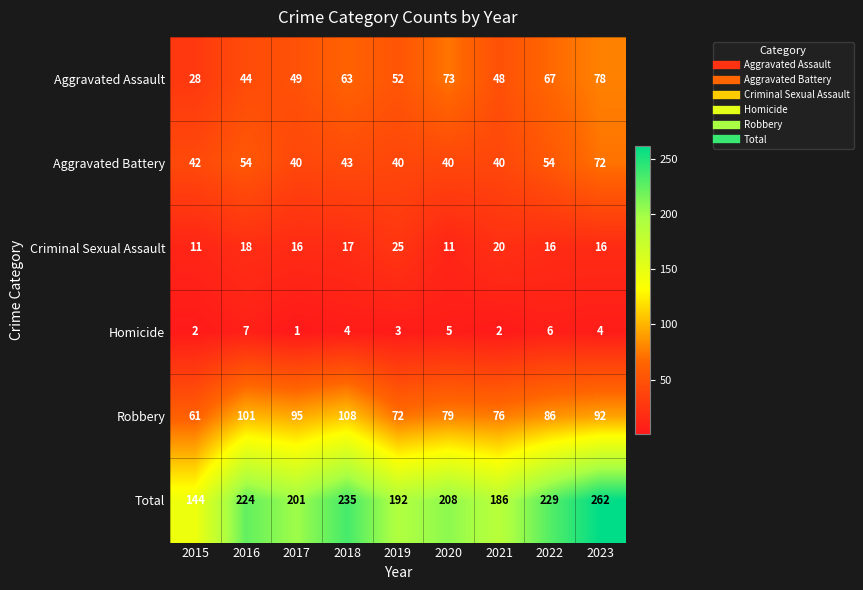

Where does the Total series first go above 208?

2016